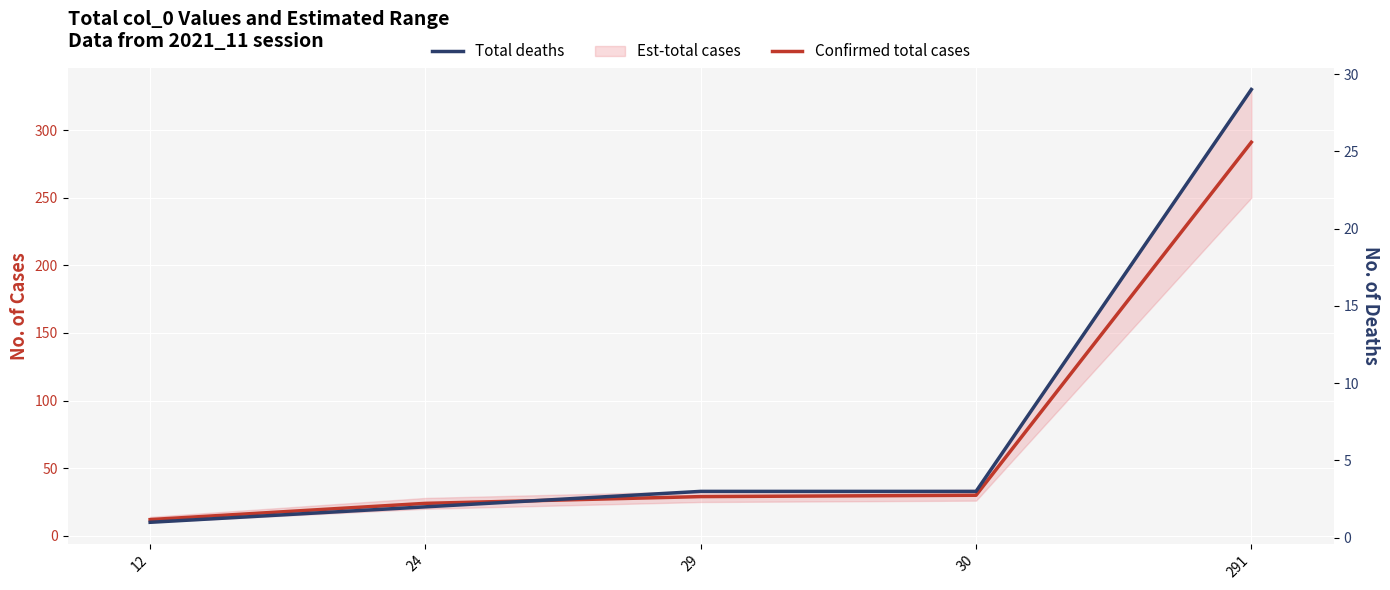

Is this an area chart (filled region under the line)?

No